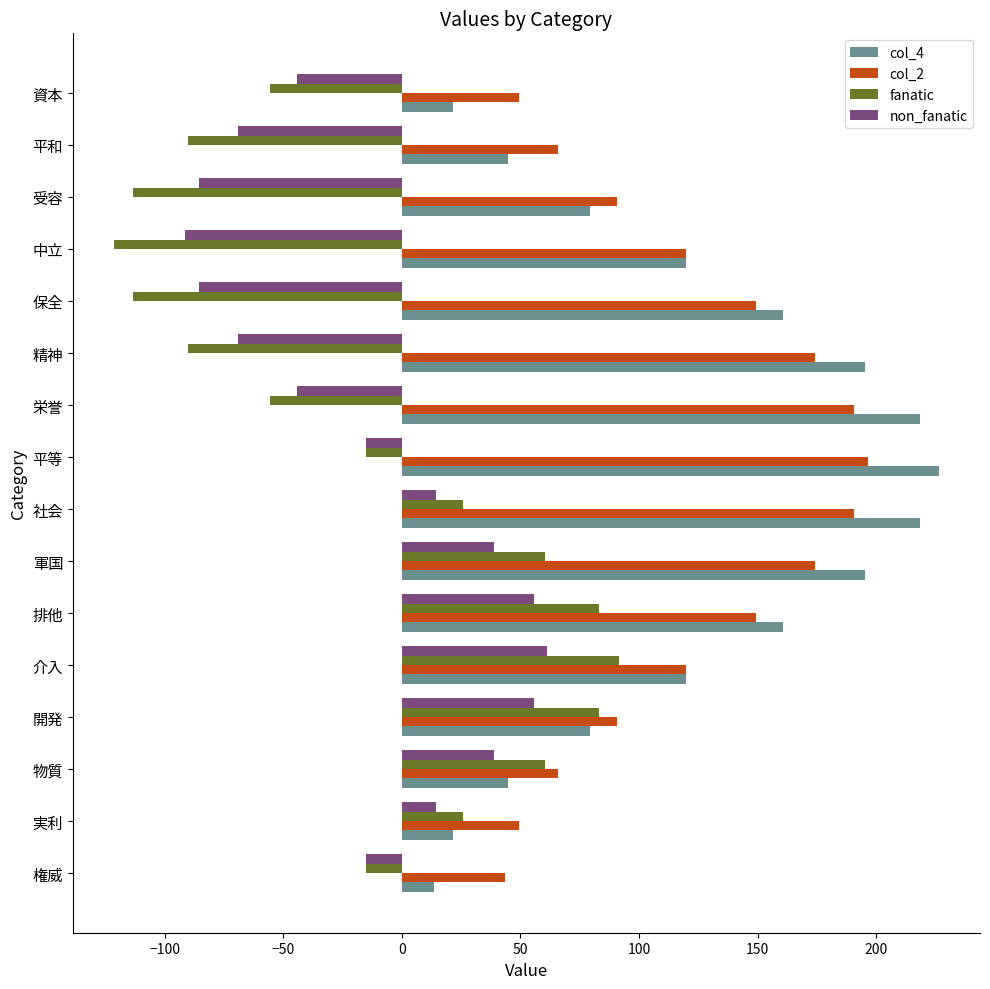

What is the difference between the highest and lowest values at 栄誉?

274.0